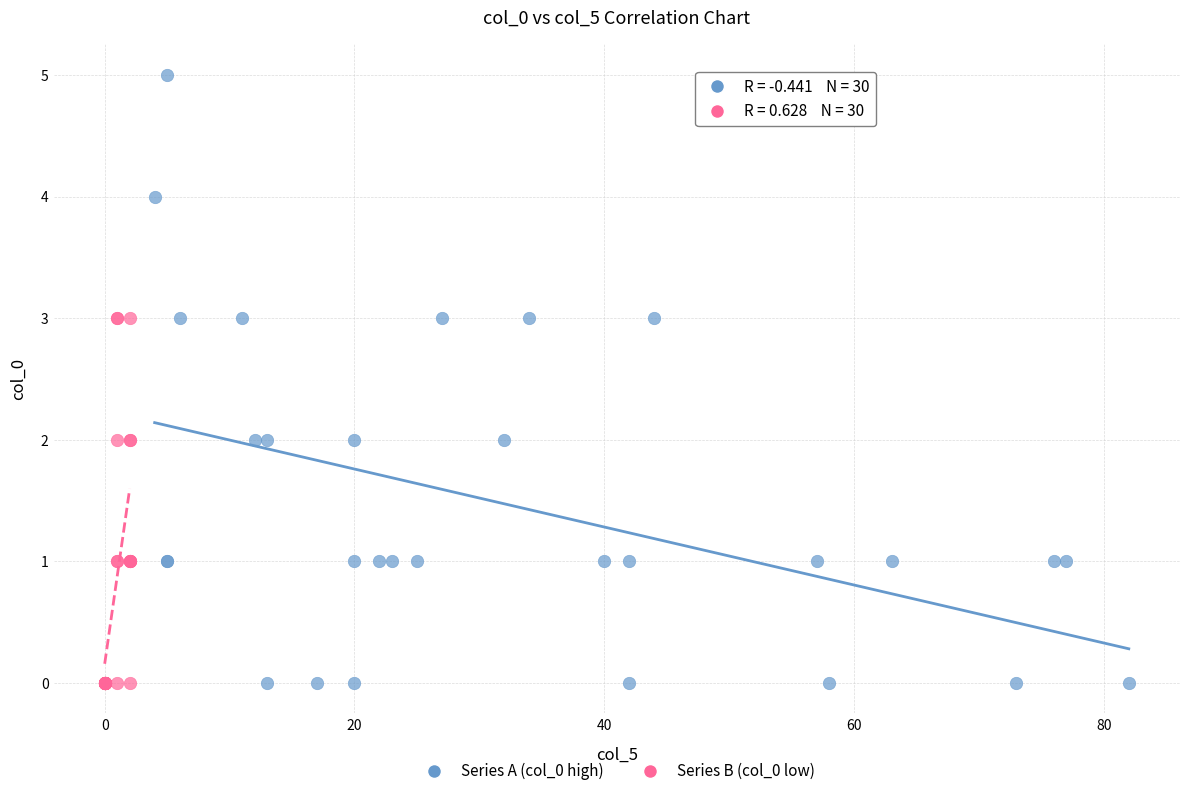

Which series has the largest Y range (max minus min)?

Series A (col_0 high)